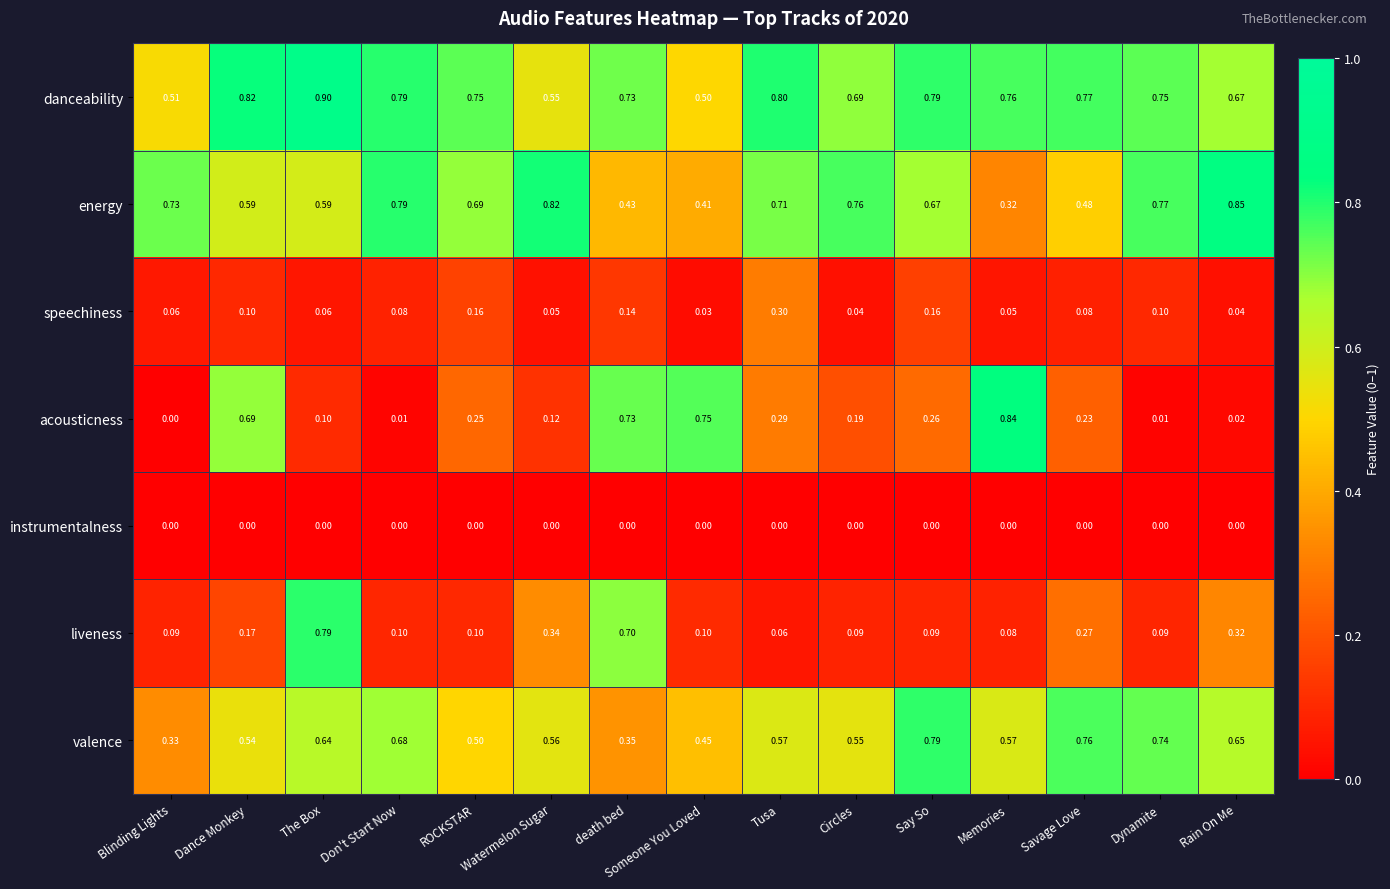

Which category has the highest value in the acousticness series?

Memories